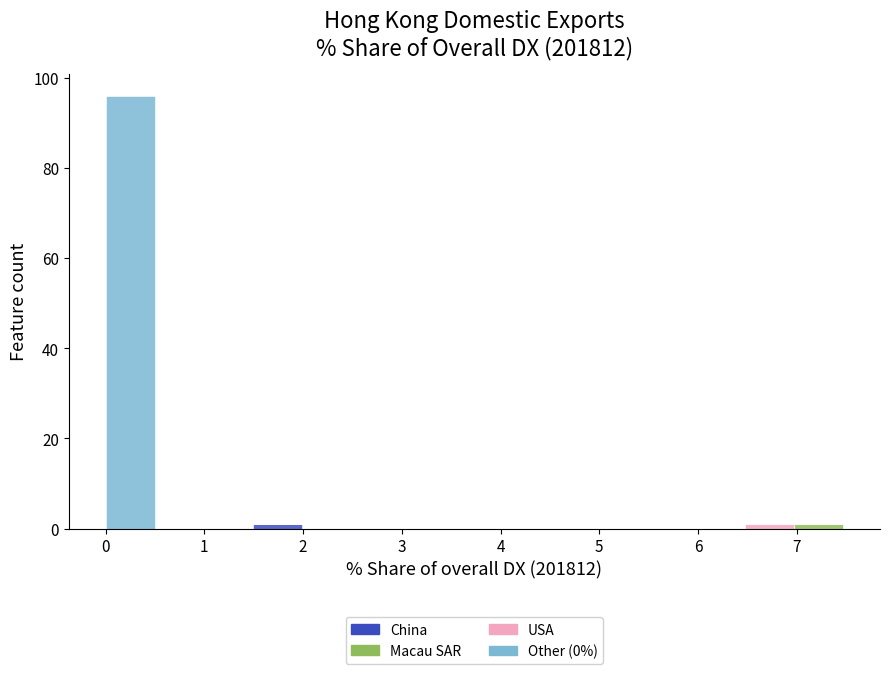

Reading left to right, transcribe this chart: for each stacked bar, give the range it covers on the x-axis and its total height. Neither the bar edges nor the heights are printed on the chart, so give them approximately, as read against the axes.

0.0 to 0.5: 96
0.5 to 1.0: 0
1.0 to 1.5: 0
1.5 to 2.0: under 2
2.0 to 2.5: 0
2.5 to 3.0: 0
3.0 to 3.5: 0
3.5 to 4.0: 0
4.0 to 4.5: 0
4.5 to 5.0: 0
5.0 to 5.5: 0
5.5 to 6.0: 0
6.0 to 6.5: 0
6.5 to 7.0: under 2
7.0 to 7.5: under 2